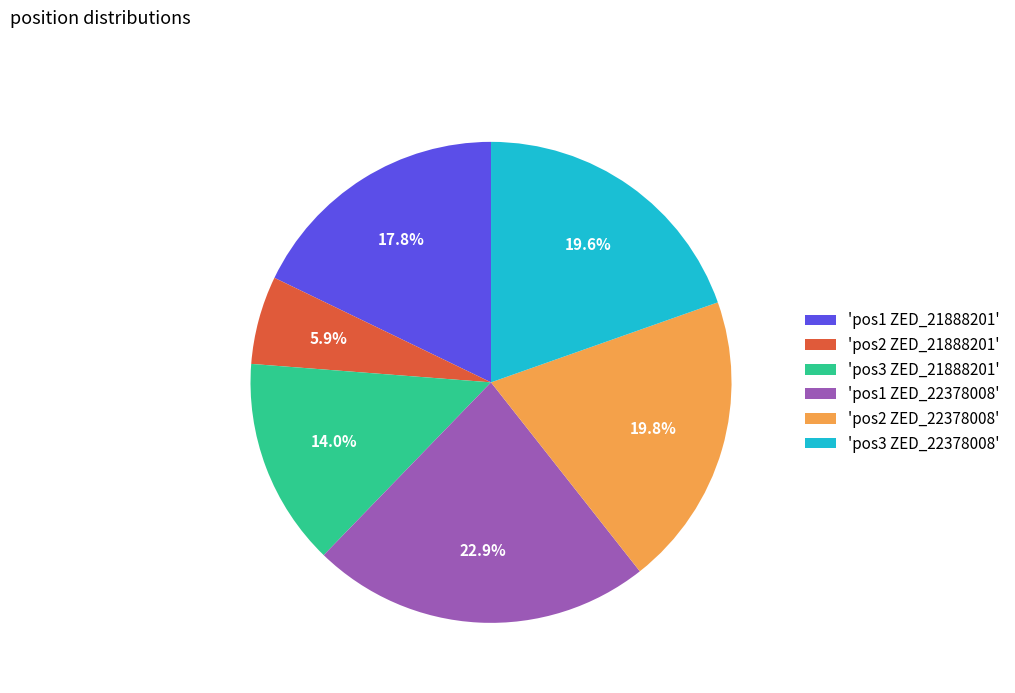

Is there a majority slice in this chart?

No